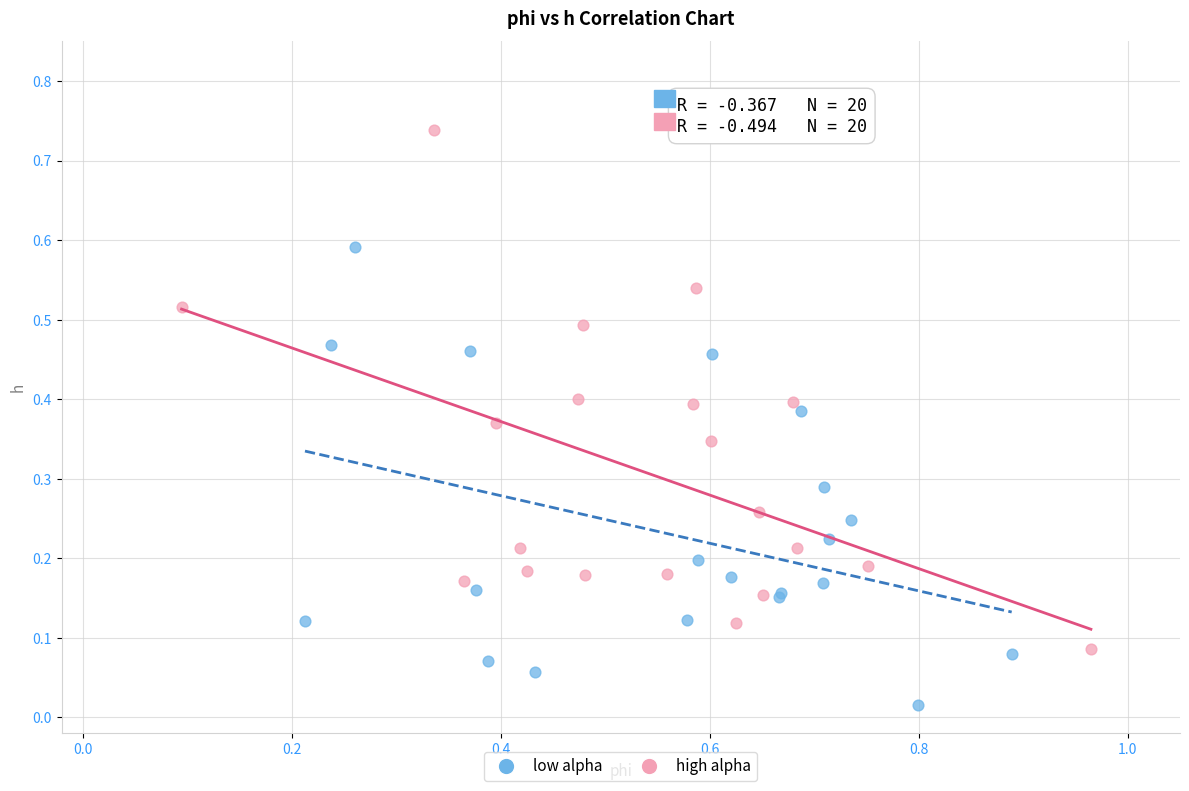

Which series reaches the minimum Y coordinate?

low alpha